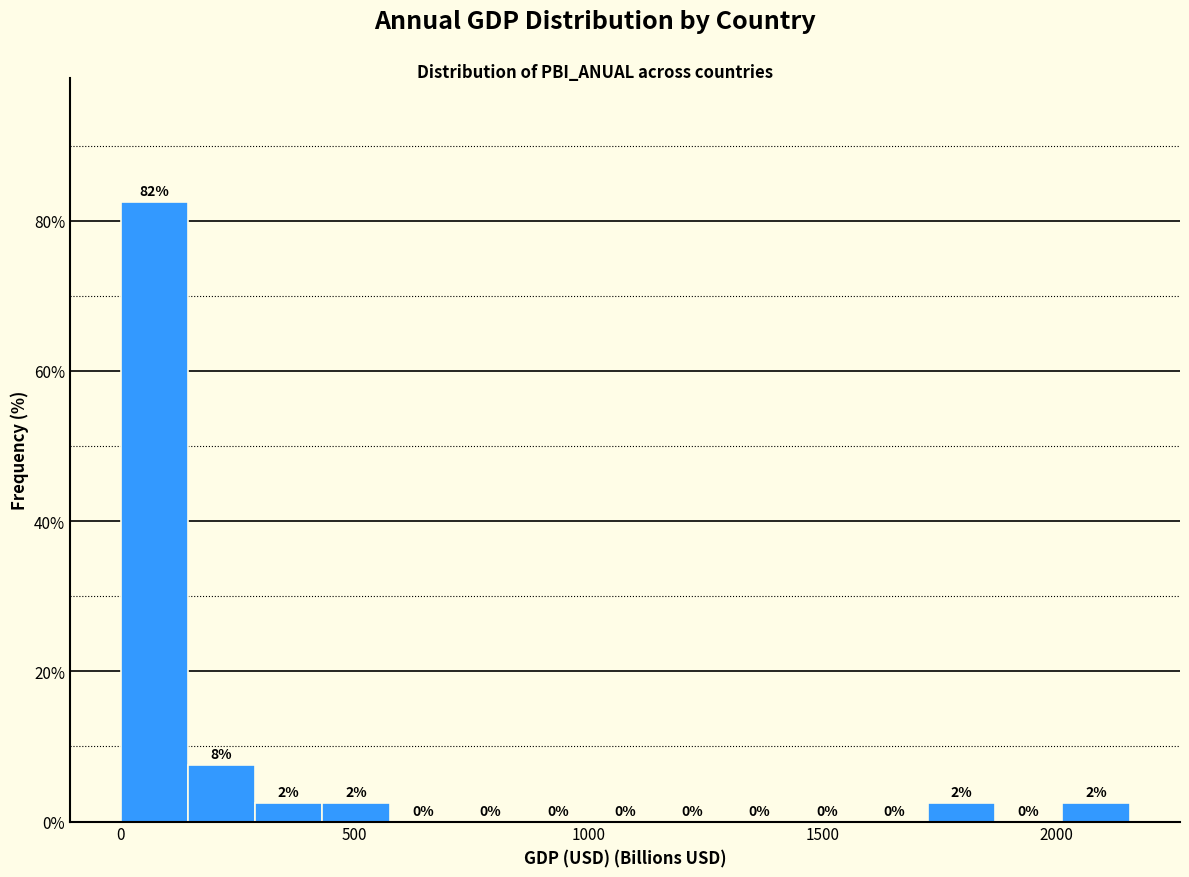

Around what value on the x-axis is the tallest bar? Give the approximate position of its centre, as read against the axis.

50